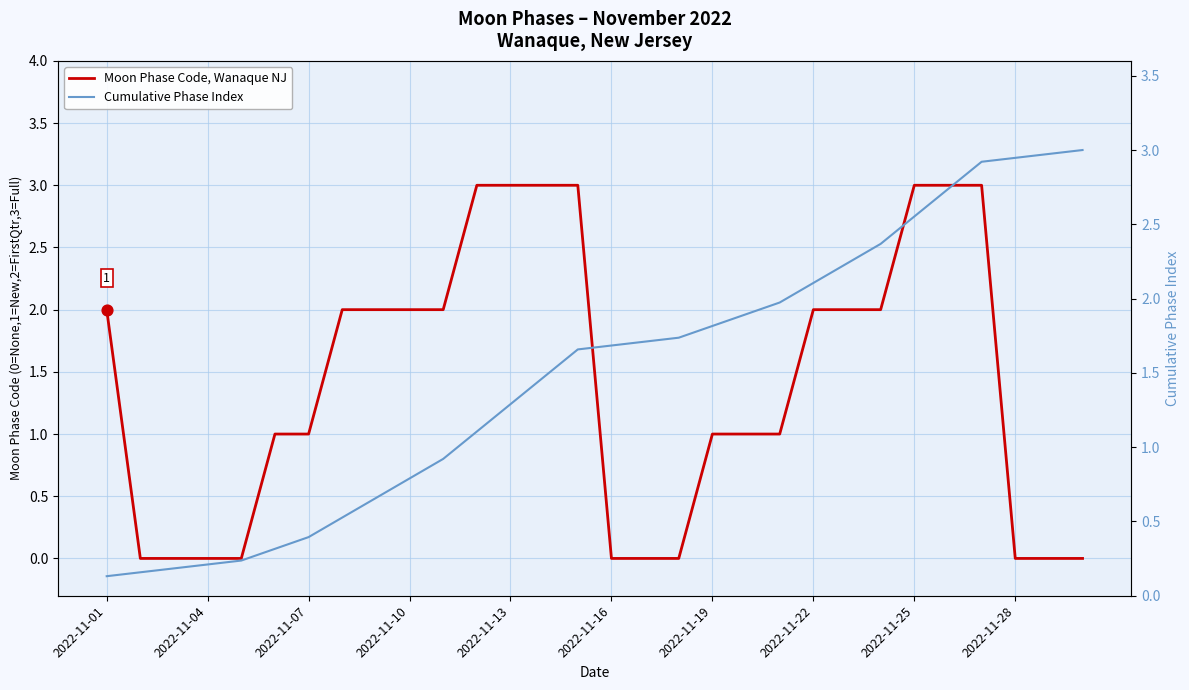

Which series contains the lowest Y value?

Moon Phase Code, Wanaque NJ